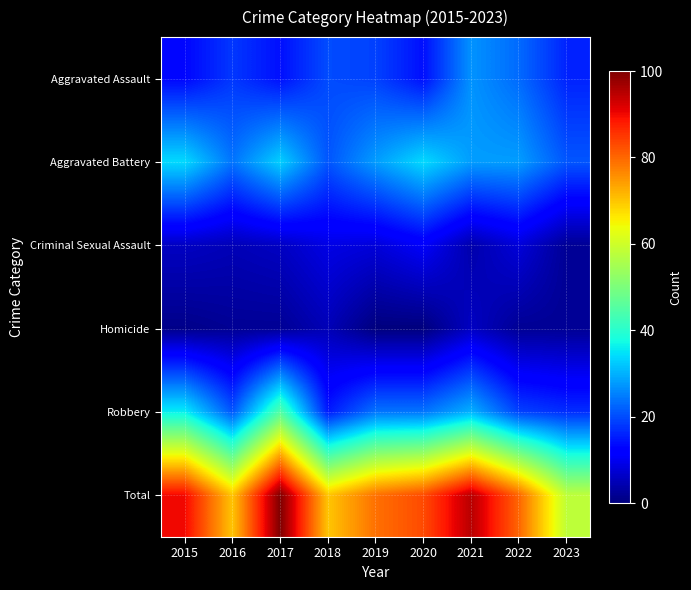

Reading left to right, extract all data points from this chart.

Aggravated Assault: 2015=13	2016=18	2017=14	2018=20	2019=19	2020=14	2021=27	2022=23	2023=16
Aggravated Battery: 2015=34	2016=24	2017=33	2018=21	2019=28	2020=34	2021=28	2022=28	2023=21
Criminal Sexual Assault: 2015=6	2016=5	2017=6	2018=9	2019=8	2020=11	2021=4	2022=8	2023=2
Homicide: 2015=1	2016=2	2017=2	2018=5	2019=0	2020=0	2021=6	2022=2	2023=2
Robbery: 2015=36	2016=21	2017=45	2018=15	2019=24	2020=24	2021=30	2022=19	2023=17
Total: 2015=90	2016=70	2017=100	2018=70	2019=79	2020=83	2021=95	2022=80	2023=58